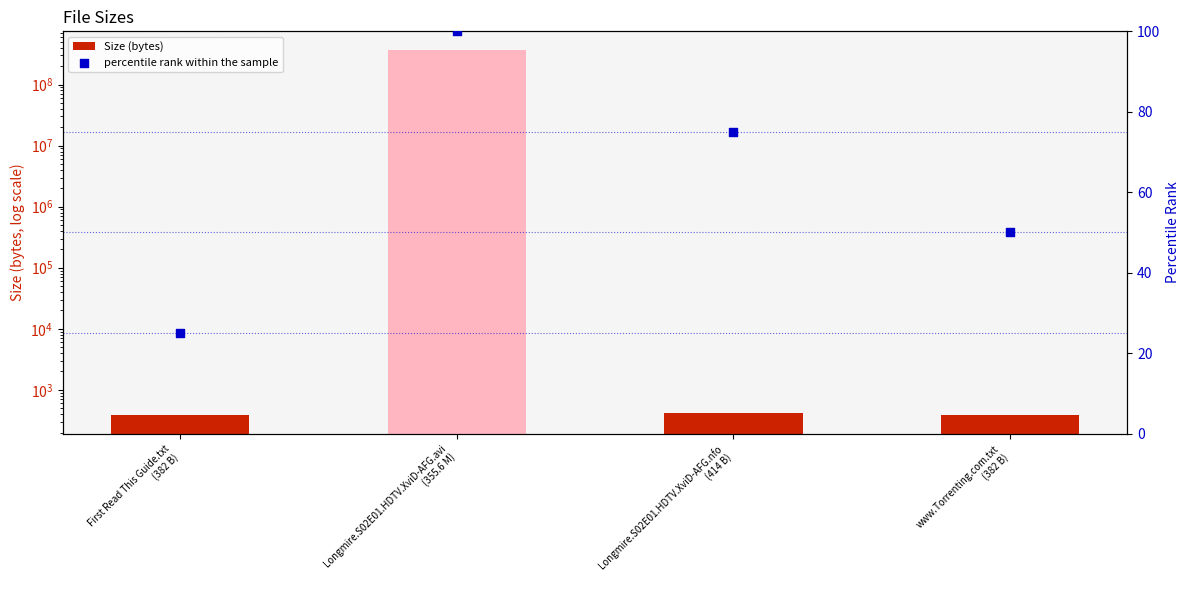

Is the value of Size (bytes) at Longmire.S02E01.HDTV.XviD-AFG.avi
(355.6 M) greater than the value of percentile rank within the sample at www.Torrenting.com.txt
(382 B)?

Yes